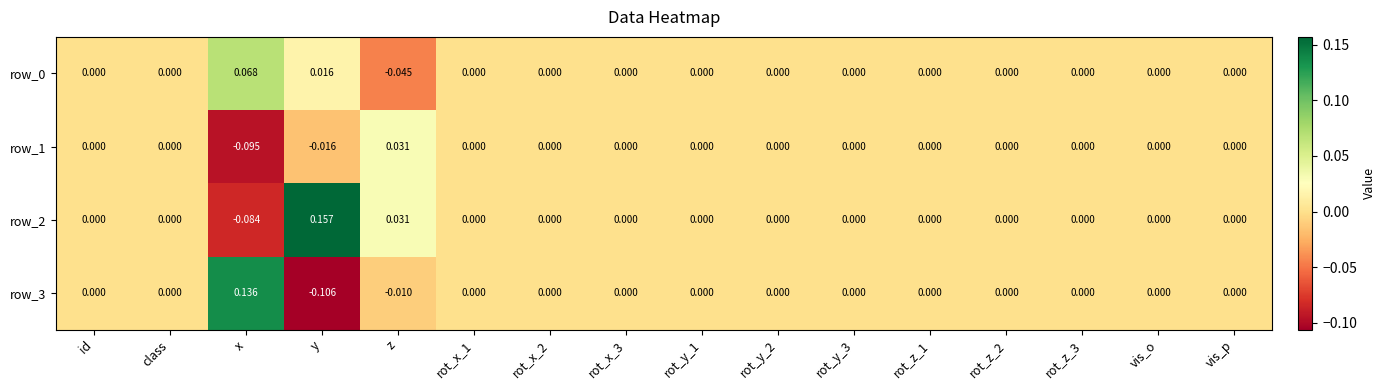

How many series are shown in this chart?

4